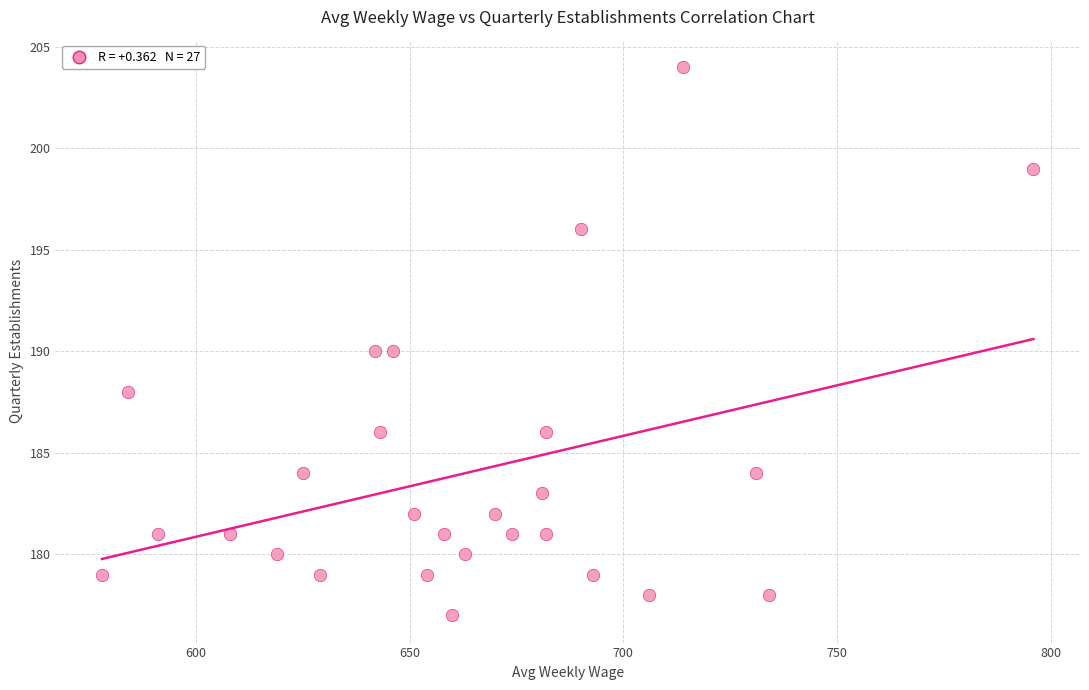

What is the range of Y values (max minus min)?

27